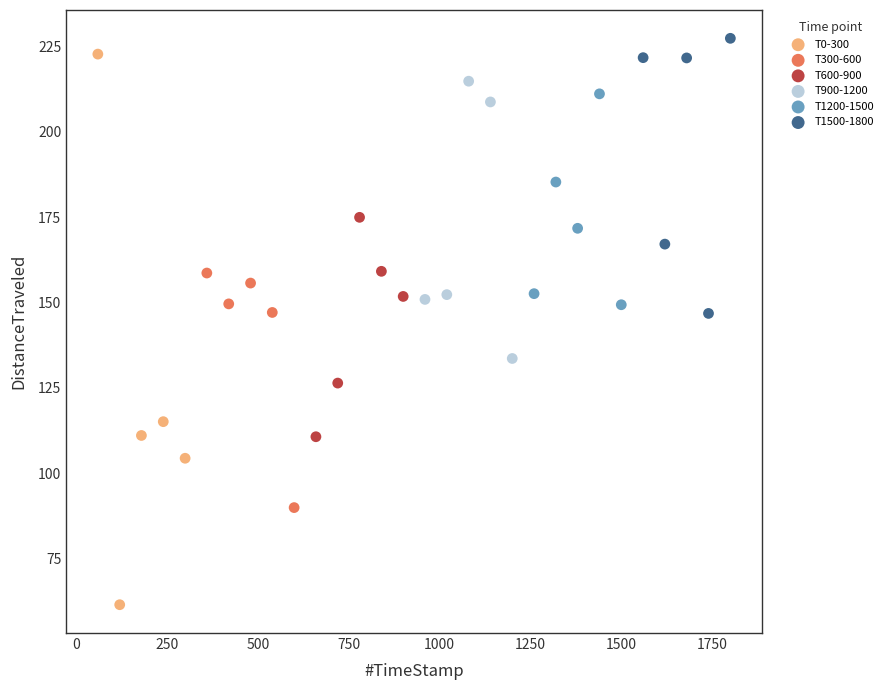

Which series has the widest spread of Y values?

T0-300